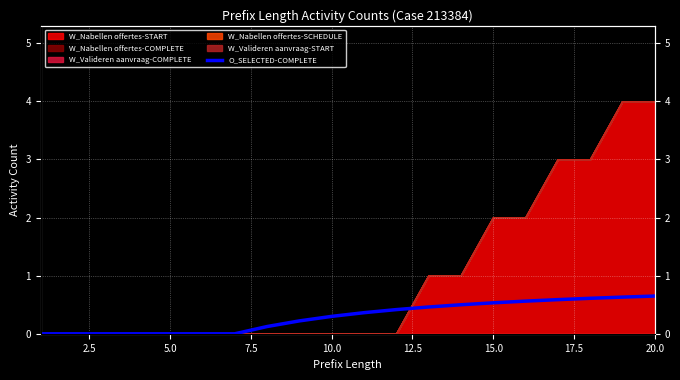

The value at 5.0 is 0.0. True or false?

True